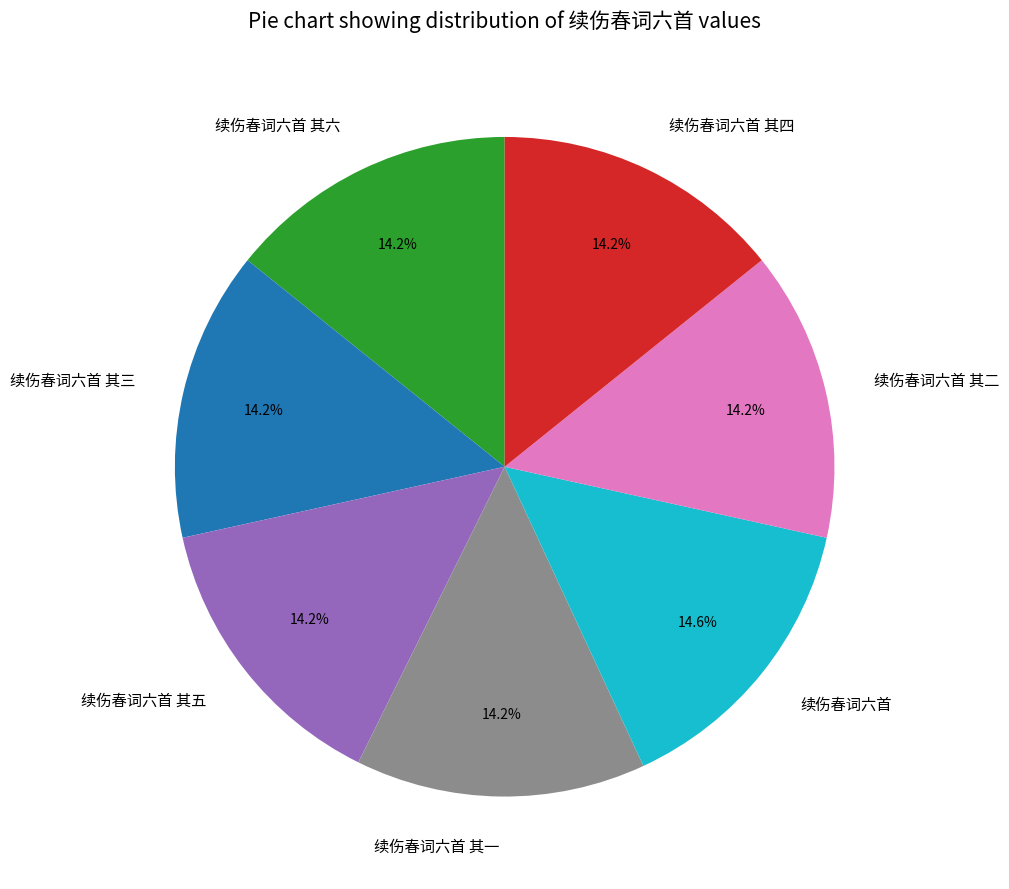

Count the number of slices in the pie.

7